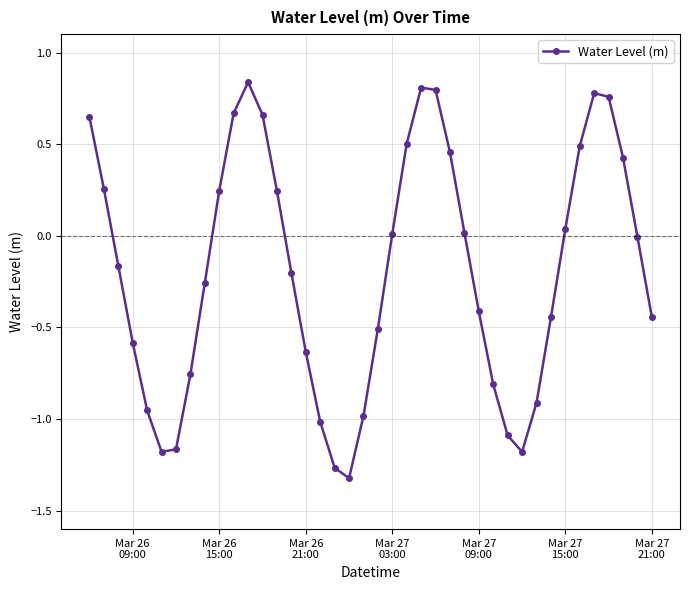

What is the difference between the maximum and minimum values?

2.2